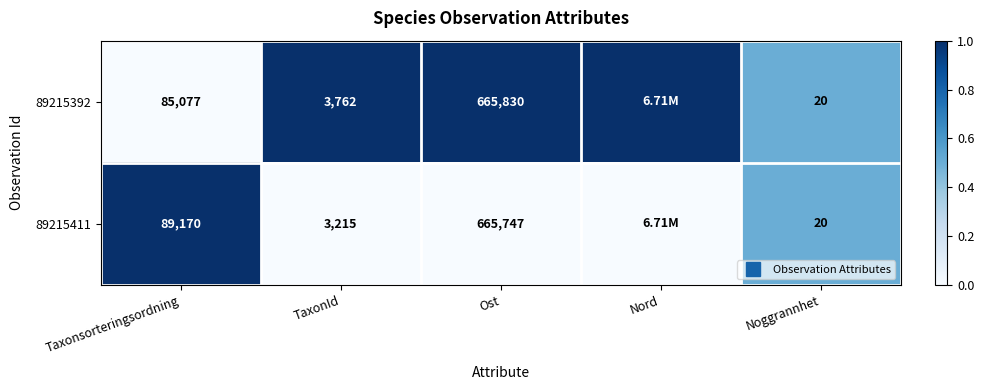

What is the sum of all 89215392 values?

3.5